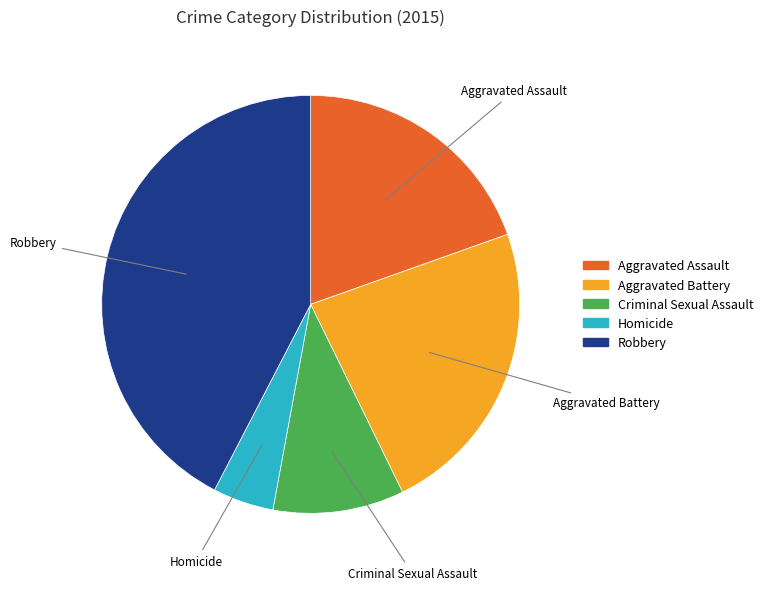

Is the sum of Aggravated Battery and Criminal Sexual Assault greater than half?

No